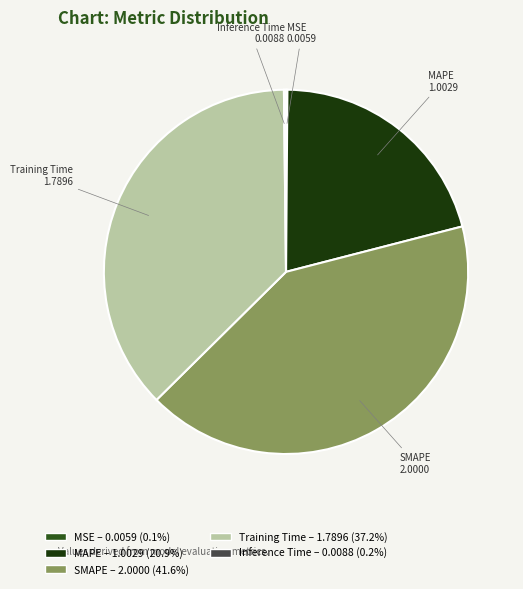

What is the largest slice in the pie chart?

SMAPE